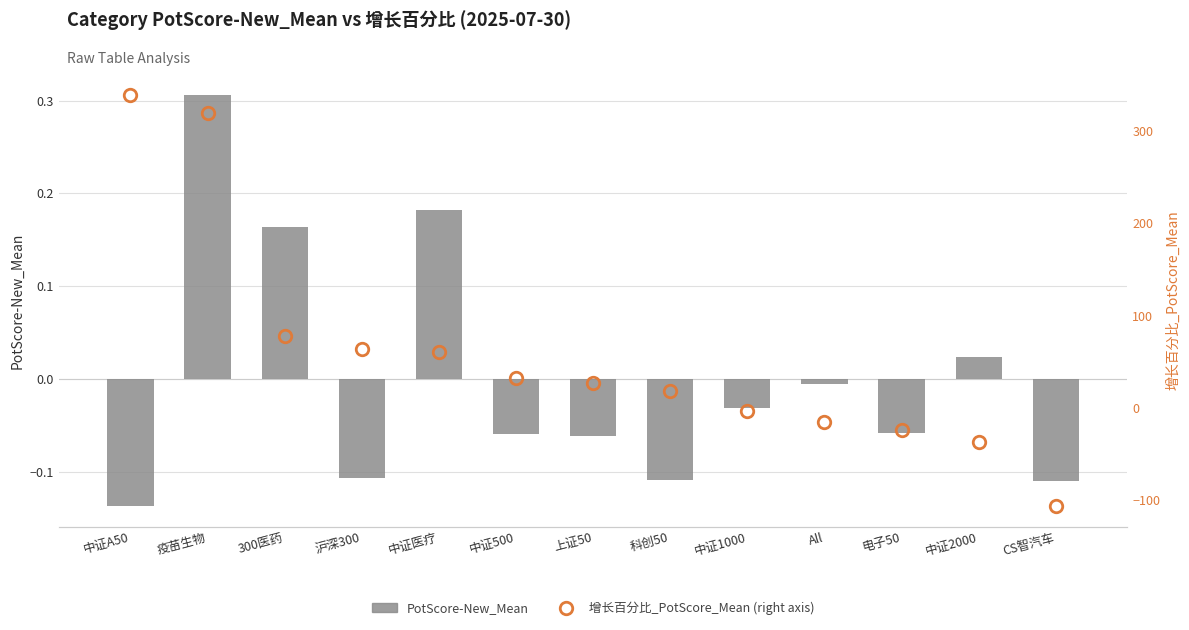

The value of 增长百分比_PotScore_Mean (right axis) at 中证医疗 is 60.6. True or false?

True